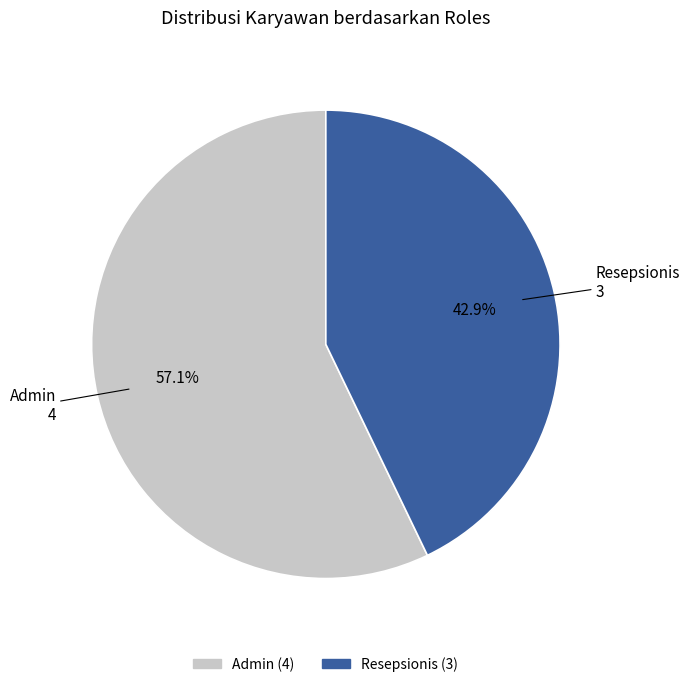

Count the number of slices in the pie.

2